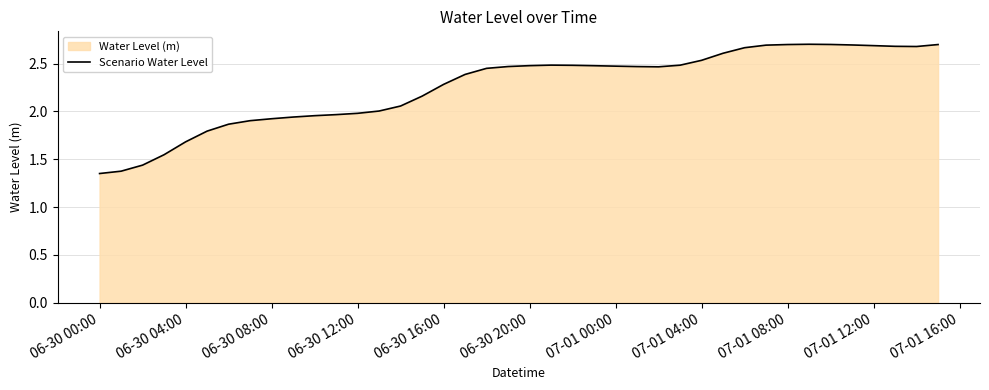

What is the average value?

2.3